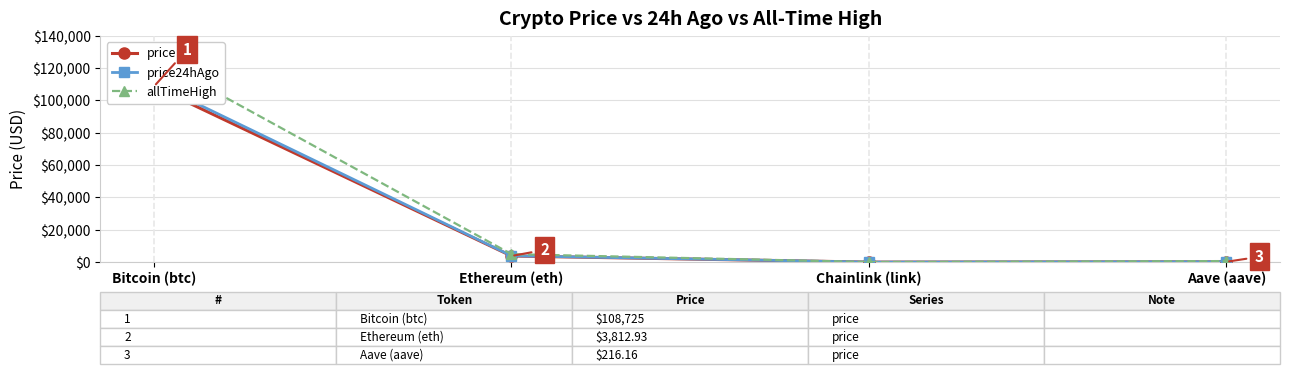

Which has a higher value, Ethereum (eth) or Aave (aave)?

Ethereum (eth)